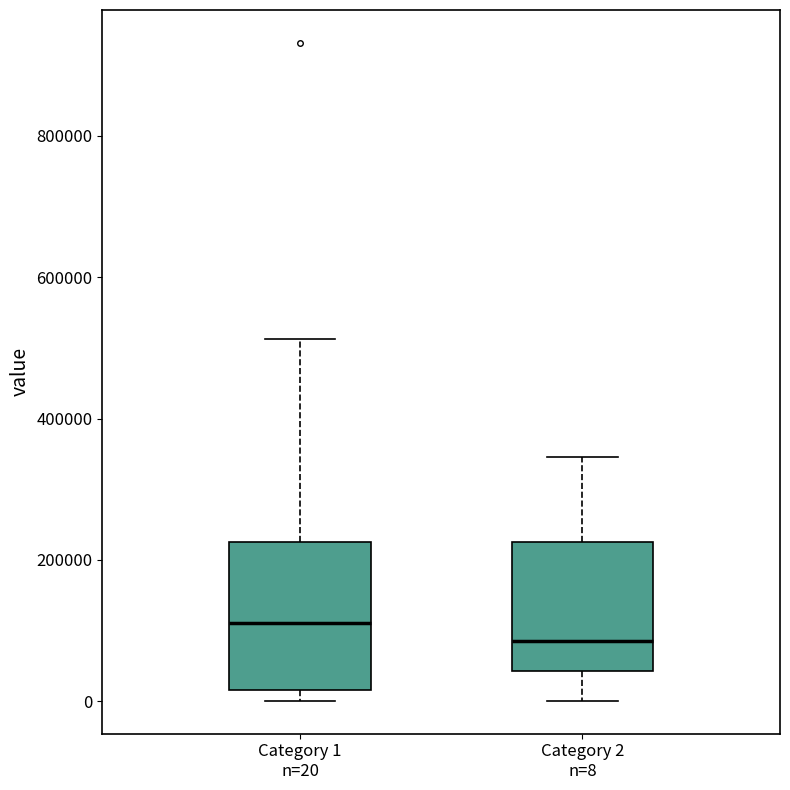

Which box has the lowest median line?

Category 2 n=8